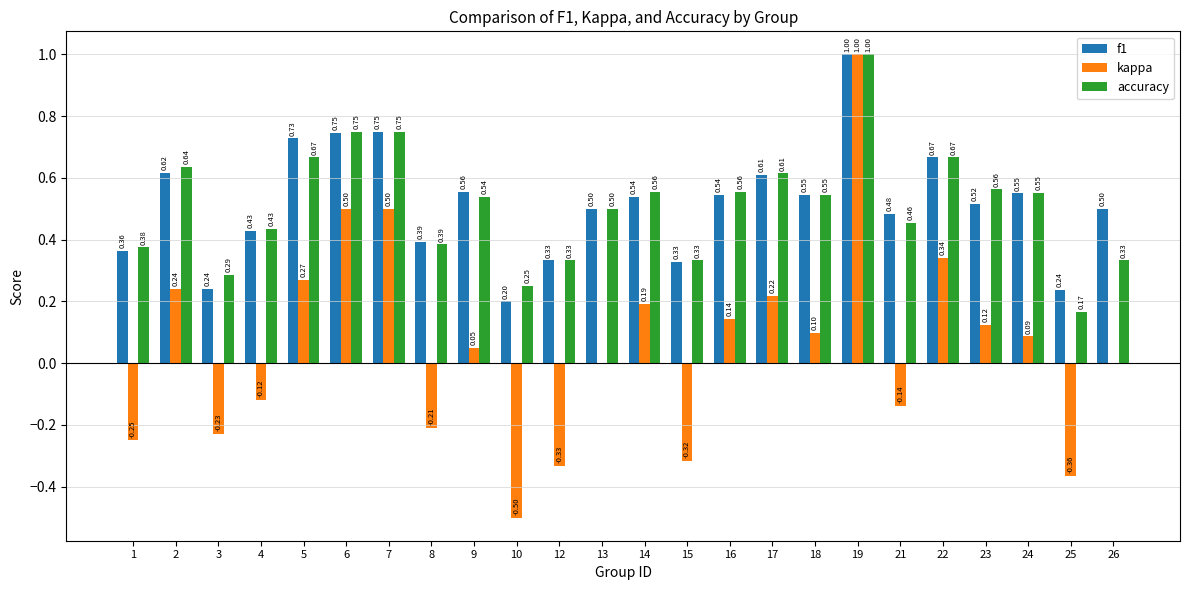

Count the accuracy values in the range 0 to 1.

24